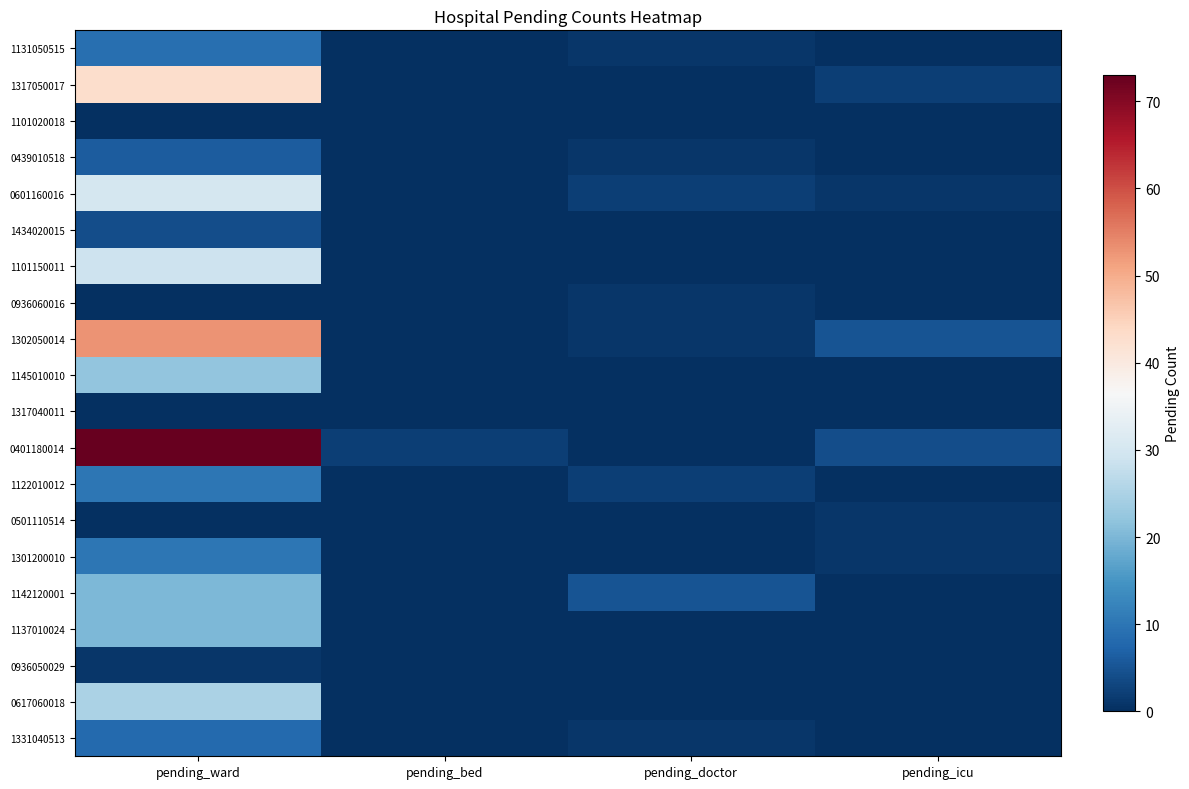

Which series changed the most between pending_ward and pending_doctor?

0401180014